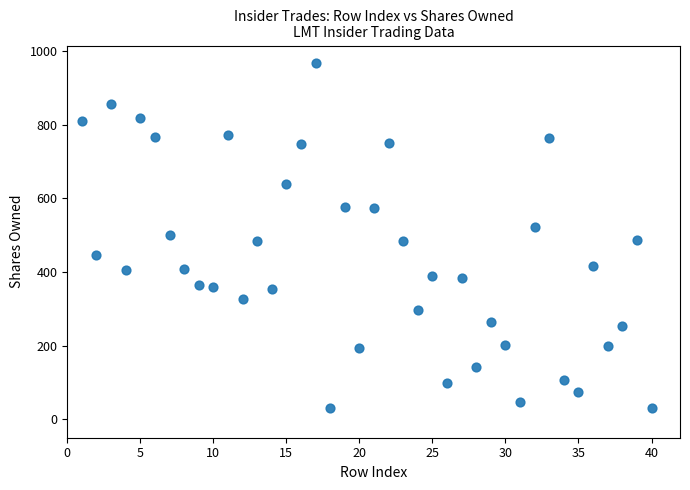

What is the range of X values (max minus min)?

39